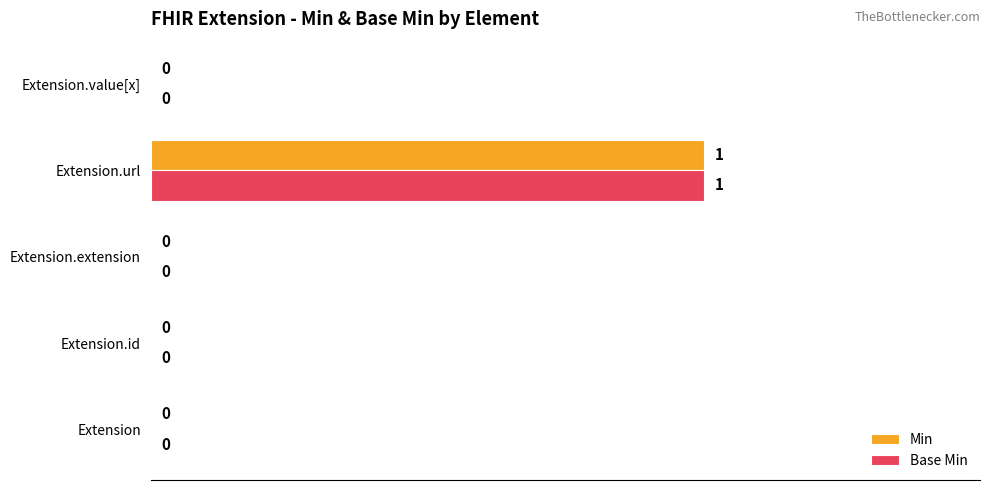

Is it true that Min equals 0 at Extension.url?

False